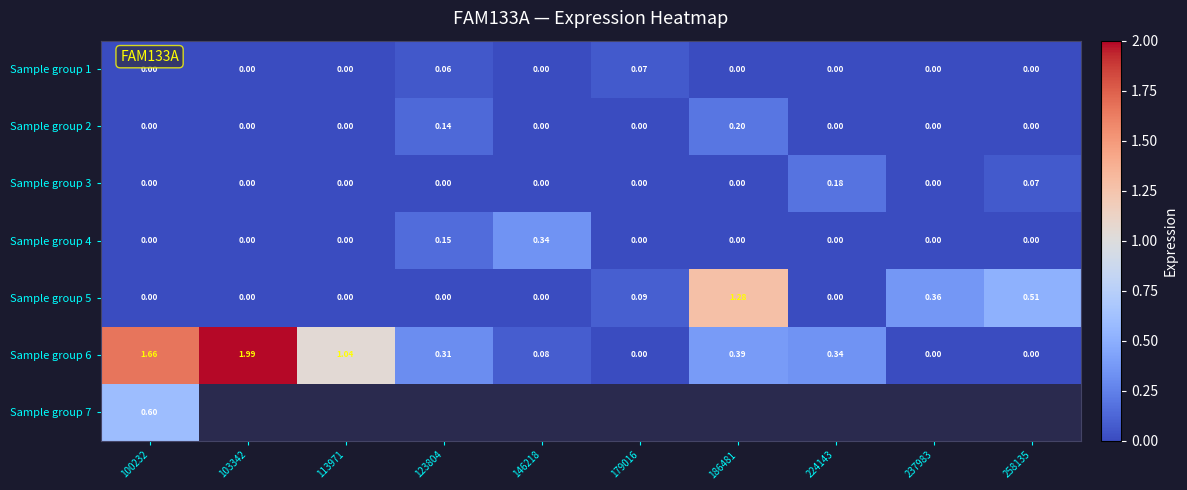

Count the Sample group 1 values in the range 0 to 1.

10